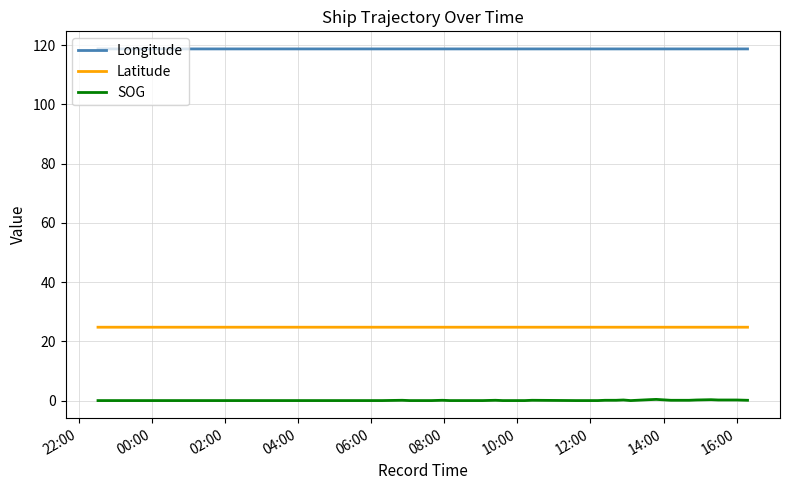

What is the maximum value for Latitude?

24.8